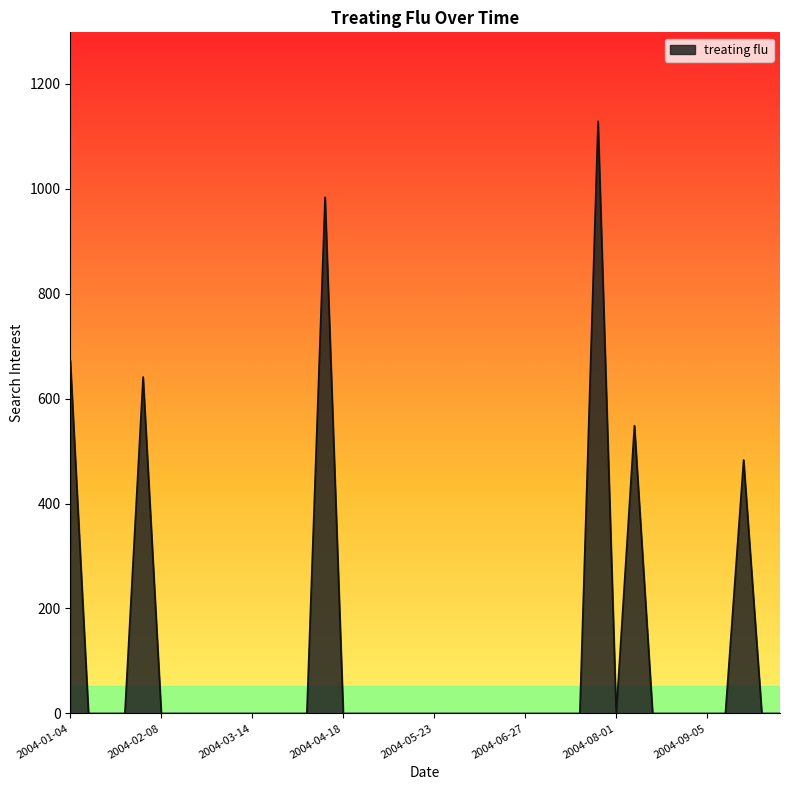

What is the difference between the maximum and second lowest values?

1128.8